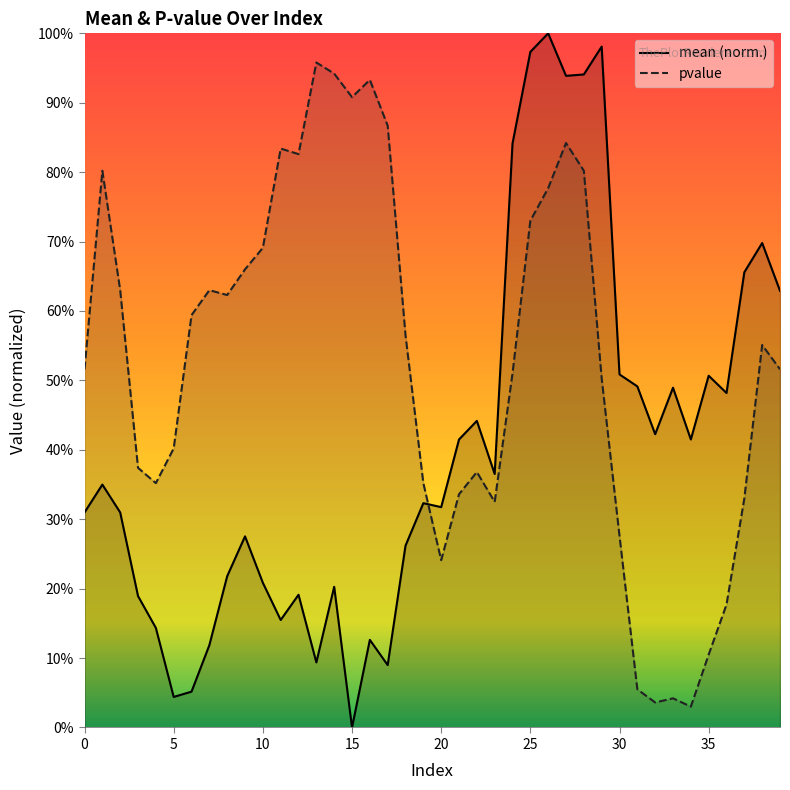

At which category is the sum across all series the highest?

27